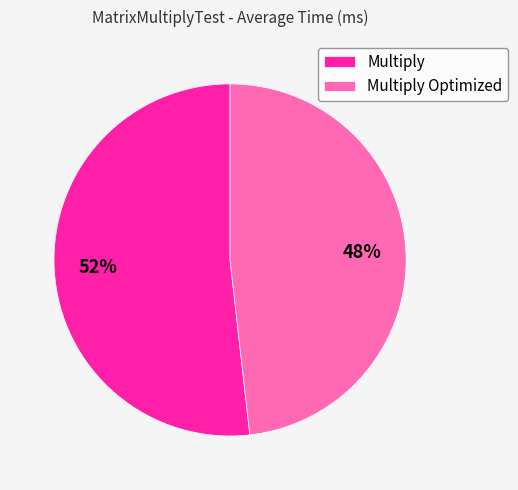

To the nearest percent, what percentage of the pie is Multiply Optimized?

48%